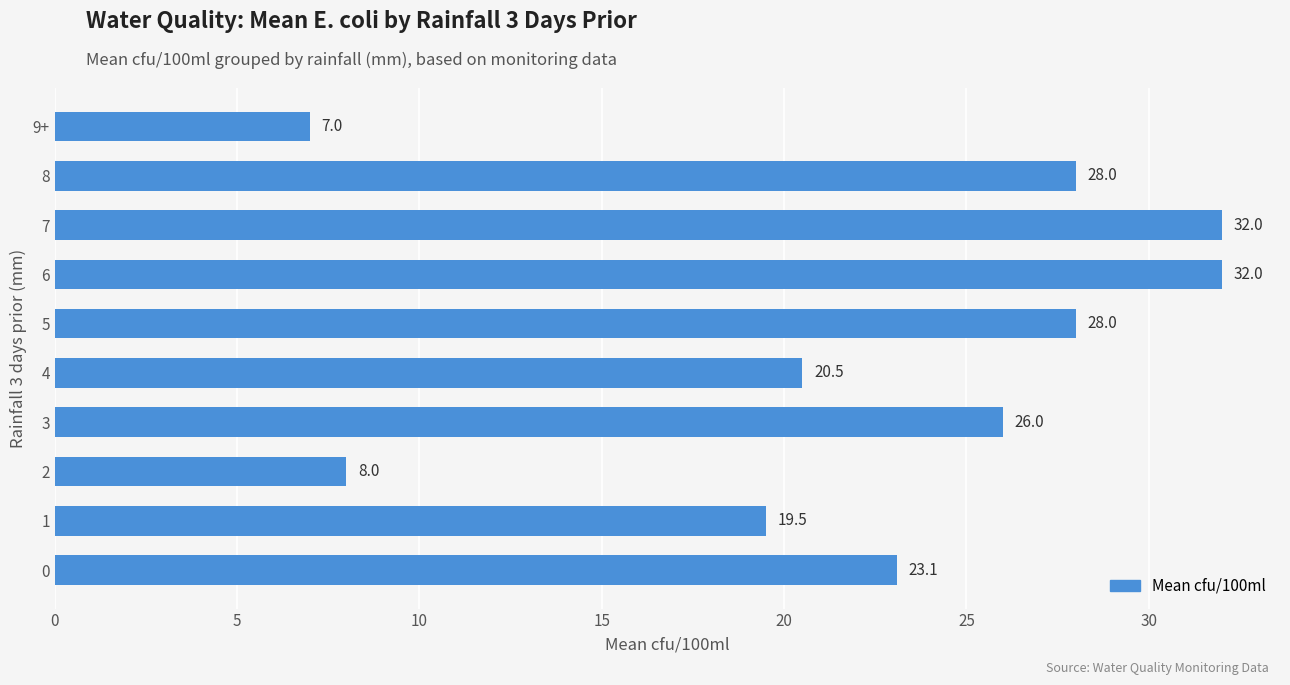

At which category does the chart reach its minimum across all series?

9+